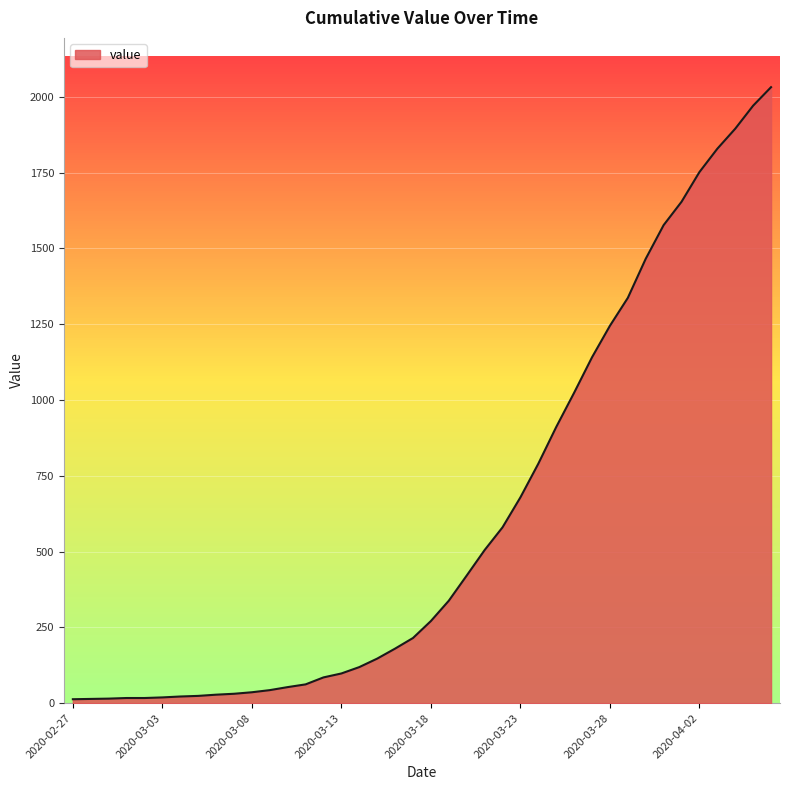

What is the difference between the maximum and minimum values?

2019